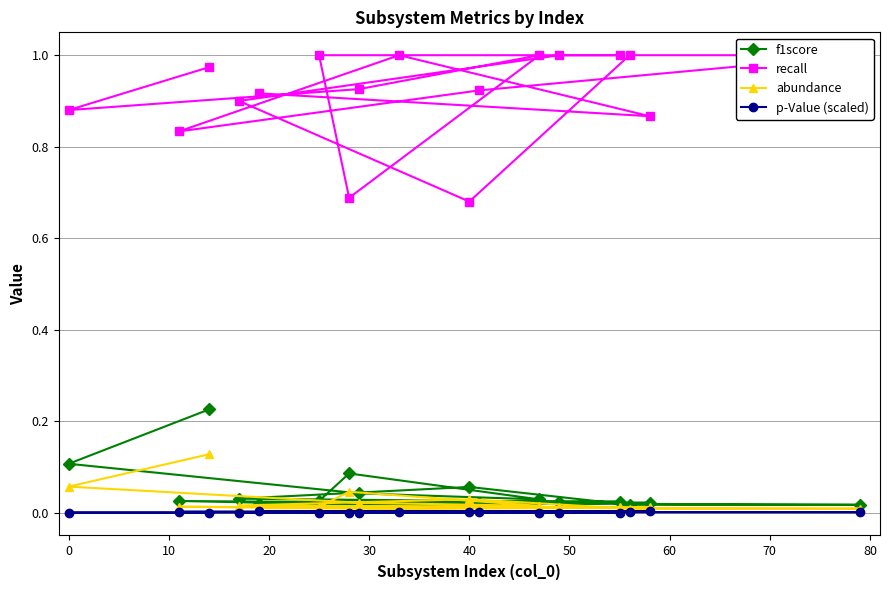

How many interior local peaks does the recall series have?

2